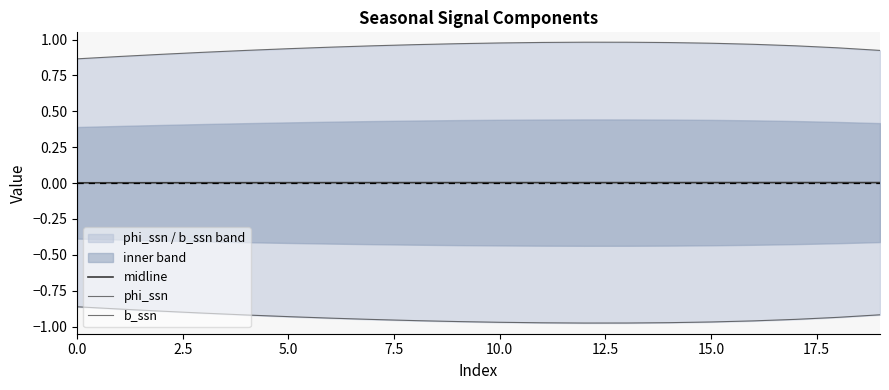

What is the difference between the maximum and second lowest values in the b_ssn series?

0.1